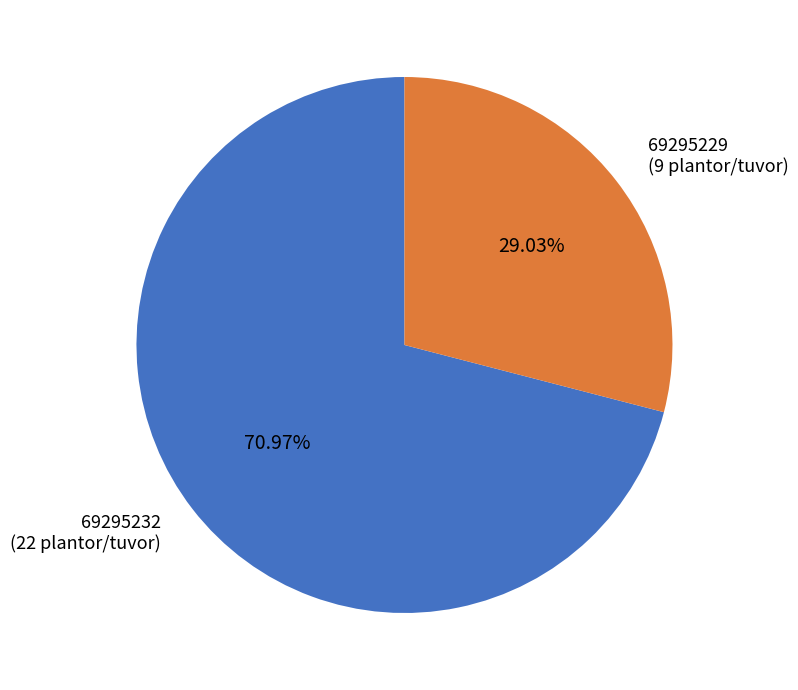

Does 69295232 account for over 50% of the chart?

Yes